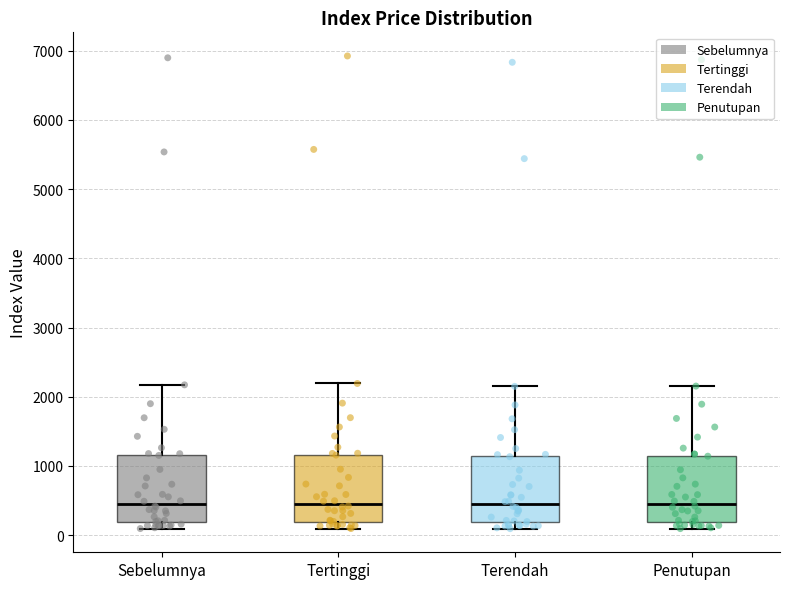

Where is the lower edge of the box for Sebelumnya on the y-axis? The values are not printed on the chart, so give them approximately, as read against the axis.

200